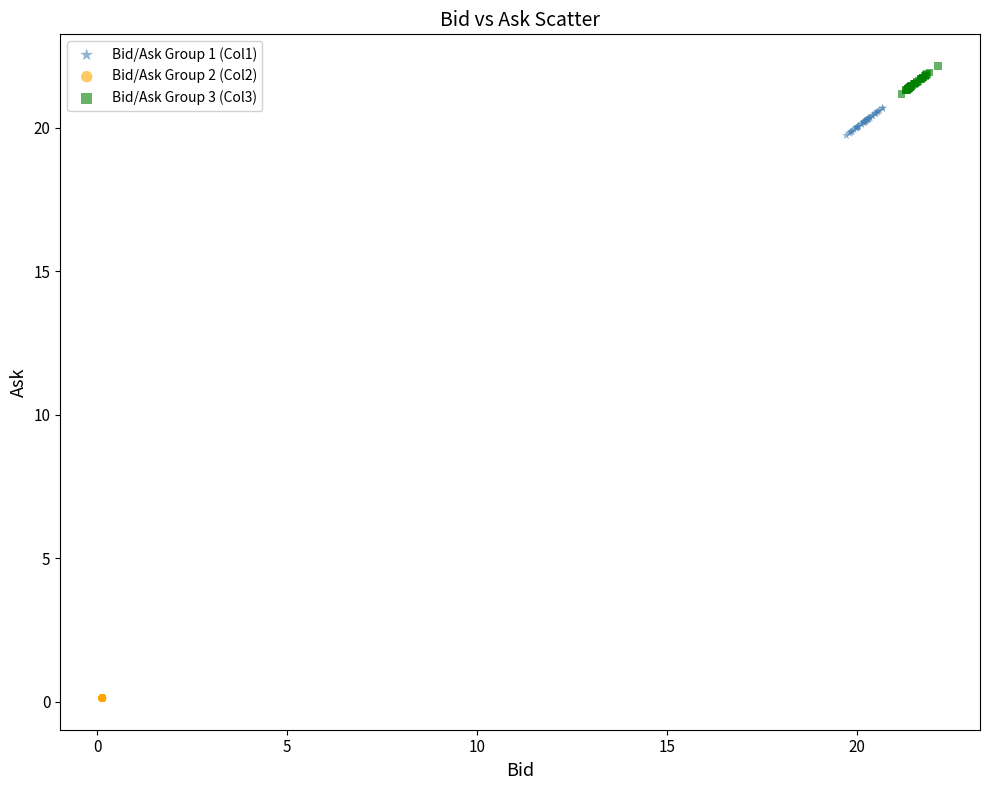

Which series contains the lowest Y value?

Bid/Ask Group 2 (Col2)